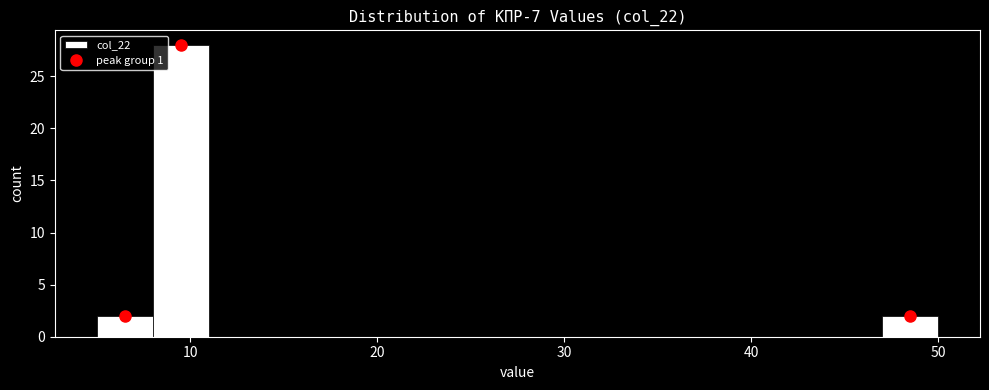

Around what value on the x-axis is the tallest bar? Give the approximate position of its centre, as read against the axis.

10